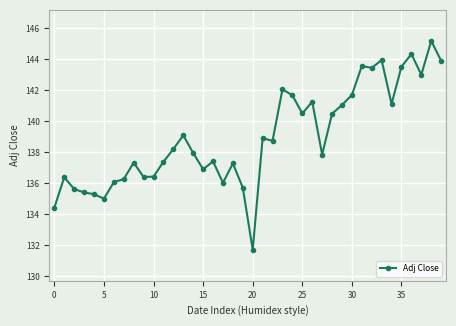

Is this an area chart (filled region under the line)?

No